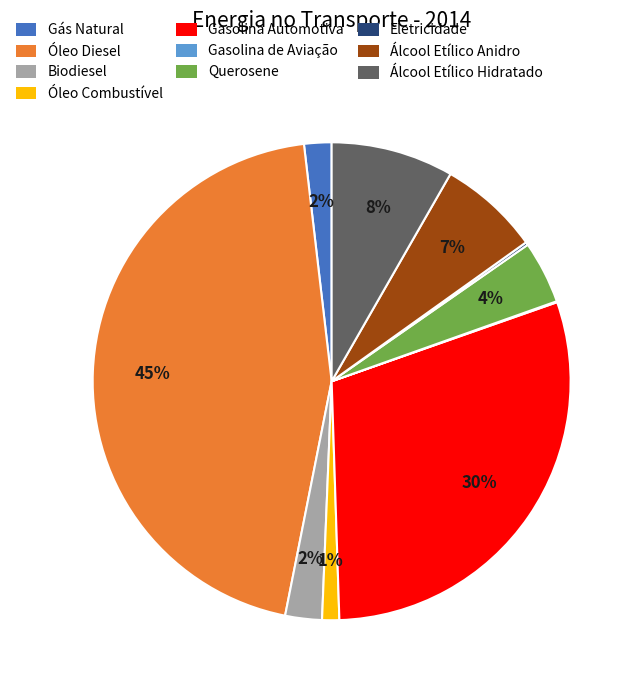

Is there a majority slice in this chart?

No